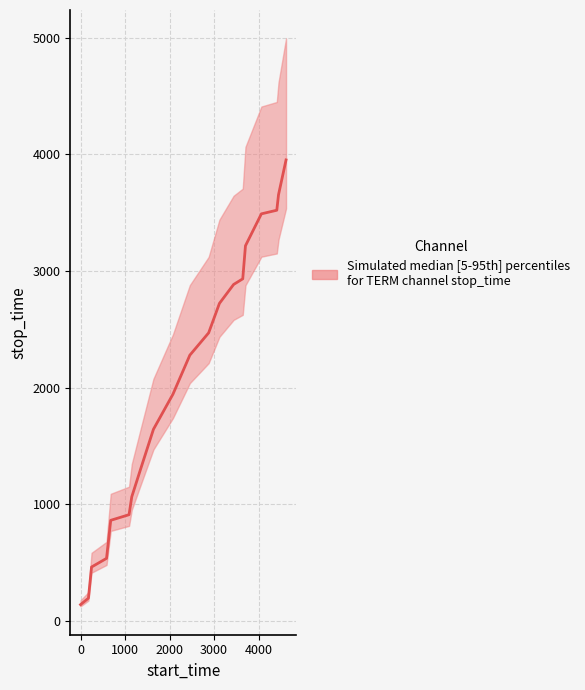

True or false: confidence and start_time cross at least once.

False